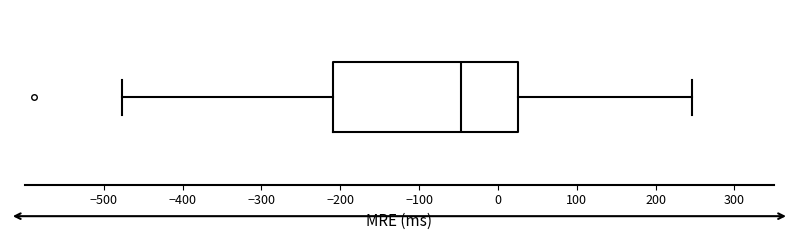

Read this box plot against the x-axis: the position of the median line, the range covered by the box, and the ends of both whiskers. The values are not printed on the chart, so give them approximately, as read against the axis.

median -50, box -210 to 30, whiskers -480 to 250